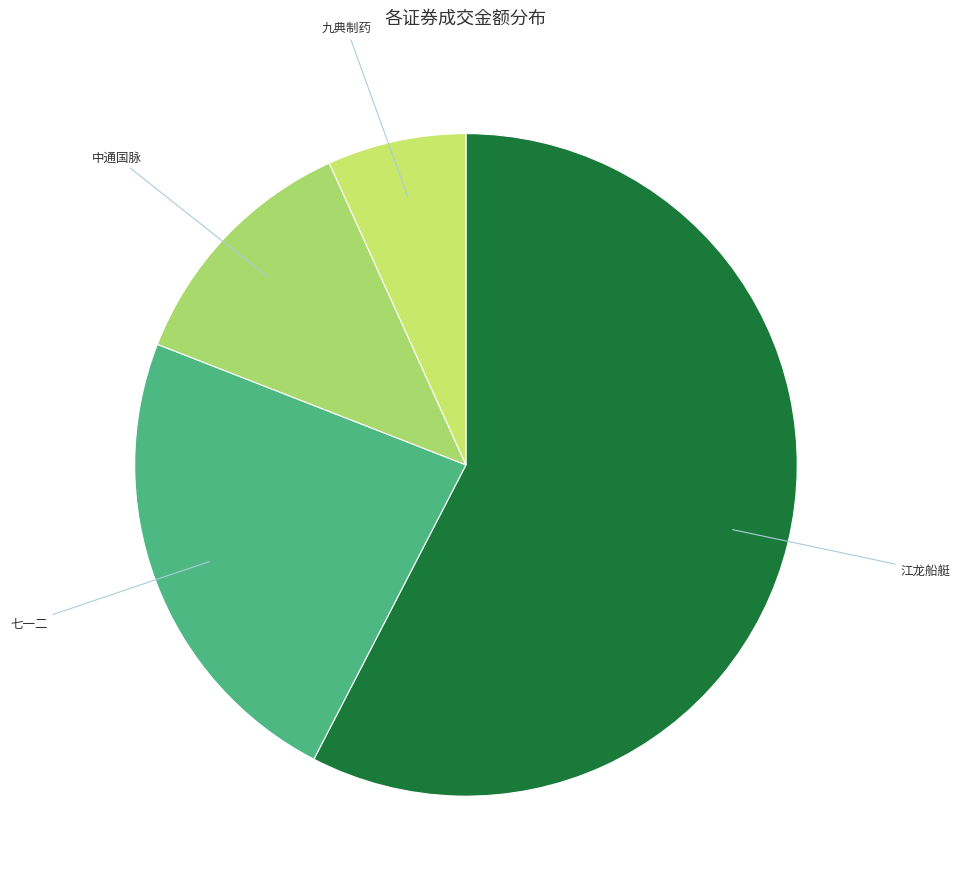

Is there any slice that represents more than half of the pie?

Yes